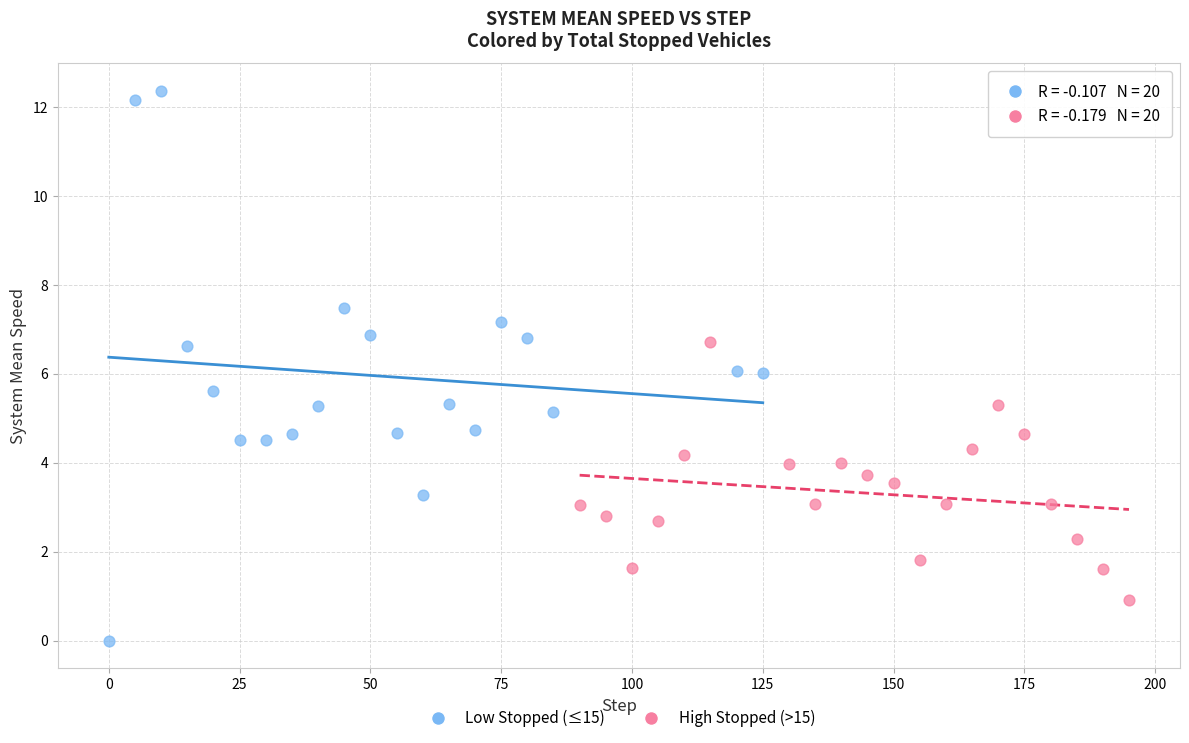

Which series reaches the minimum Y coordinate?

Low Stopped (≤15)